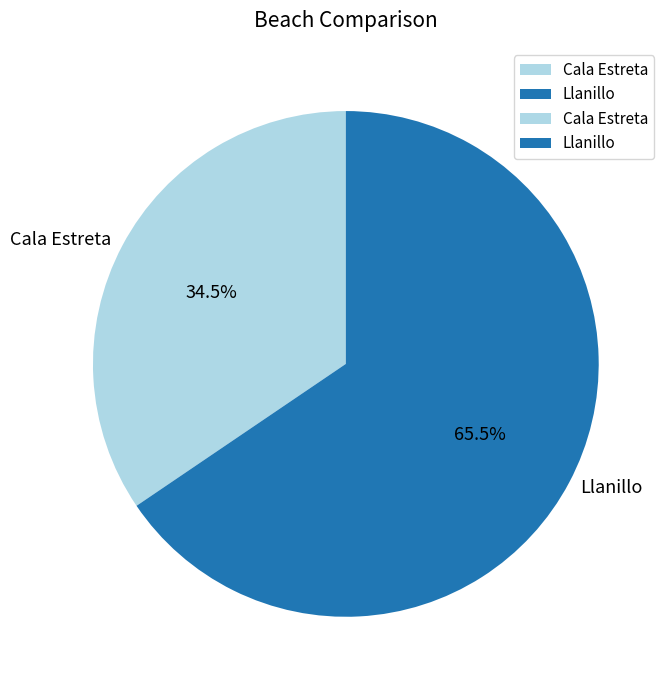

Rank the categories by value from highest to lowest.

Llanillo, Cala Estreta